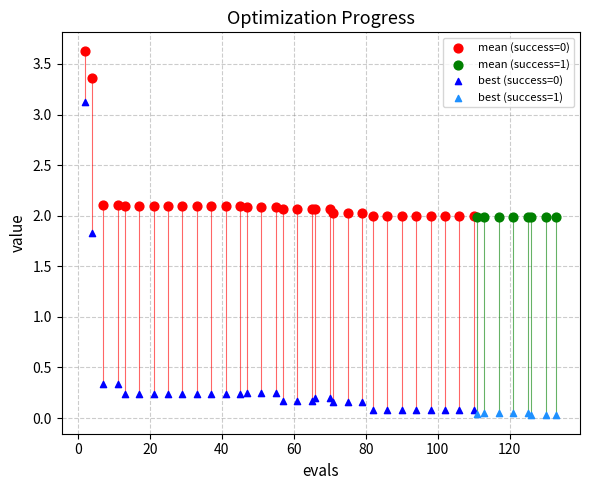

Which series contains the lowest Y value?

best (success=1)